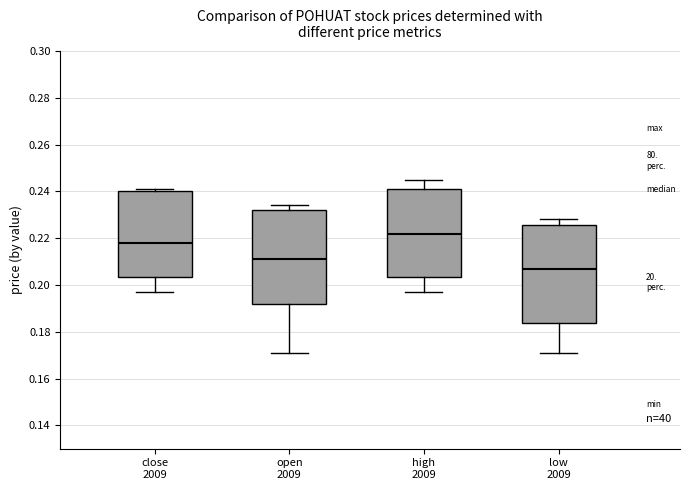

Reading left to right, transcribe this box plot: for each box, give where its median line is, the range the box spans, and where its two whiskers end, as read against the y-axis. The values are not printed on the chart, so give them approximately, as read against the axis.

close 2009: median 0.218, box 0.204 to 0.240, whiskers 0.198 to 0.242
open 2009: median 0.212, box 0.192 to 0.232, whiskers 0.172 to 0.234
high 2009: median 0.222, box 0.204 to 0.242, whiskers 0.198 to 0.246
low 2009: median 0.208, box 0.184 to 0.226, whiskers 0.172 to 0.228